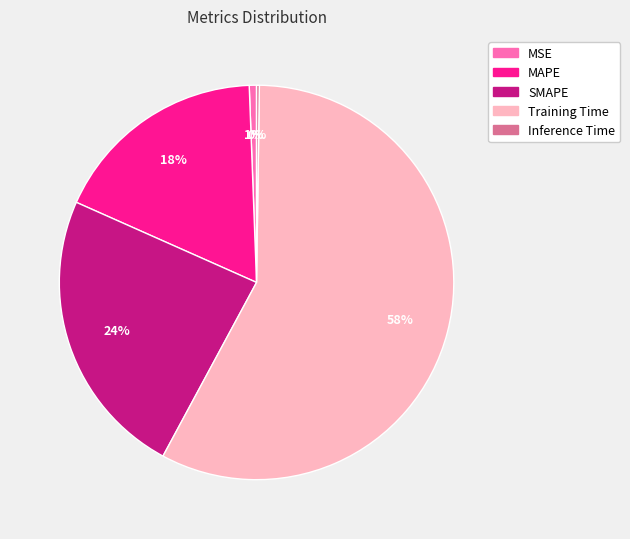

Is it true that Training Time is 58% of the pie?

True